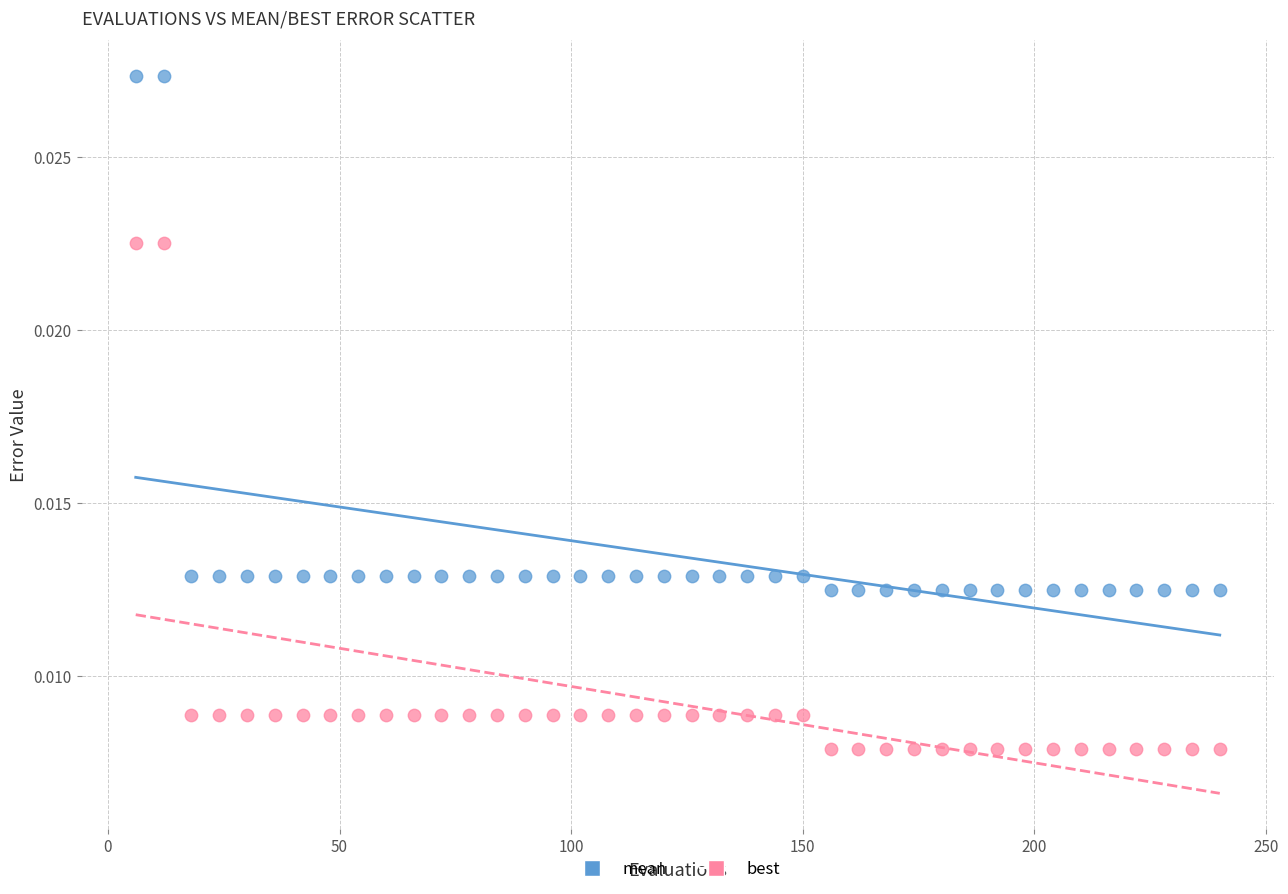

What are all the series names shown in the legend?

mean, best